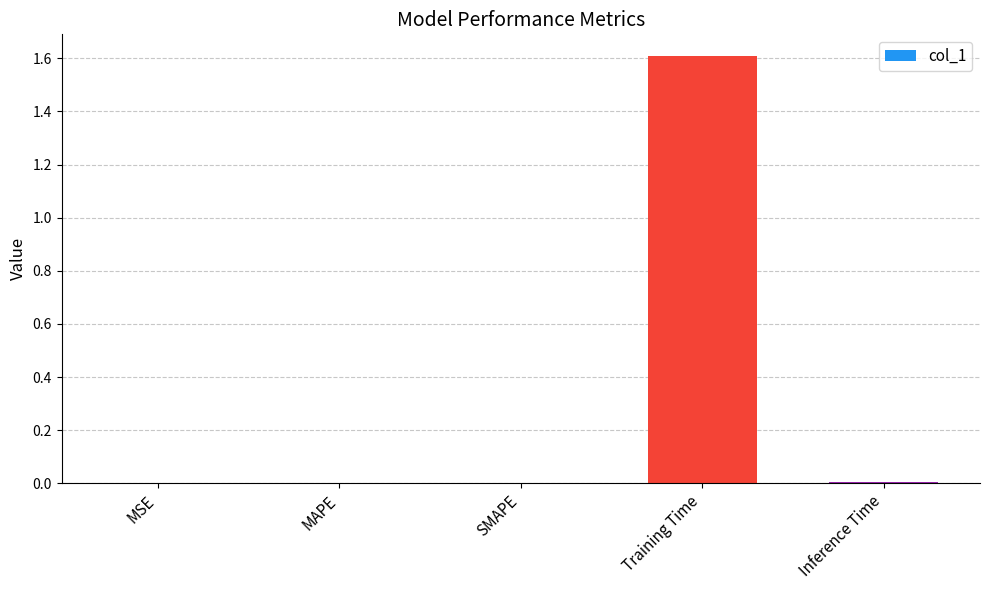

What is the maximum value shown in the chart?

1.6